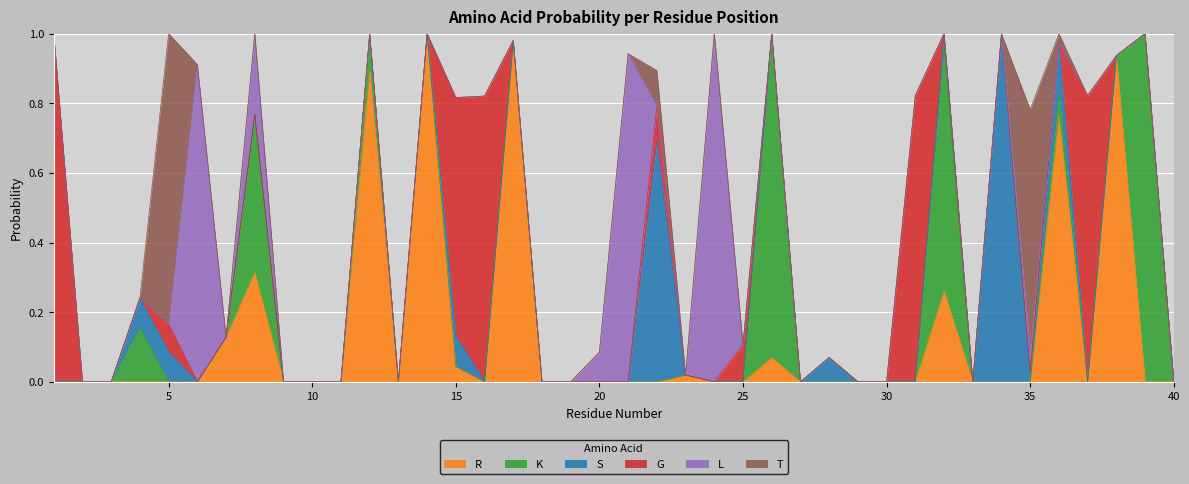

What is the difference between the maximum and minimum values in the G series?

1.0